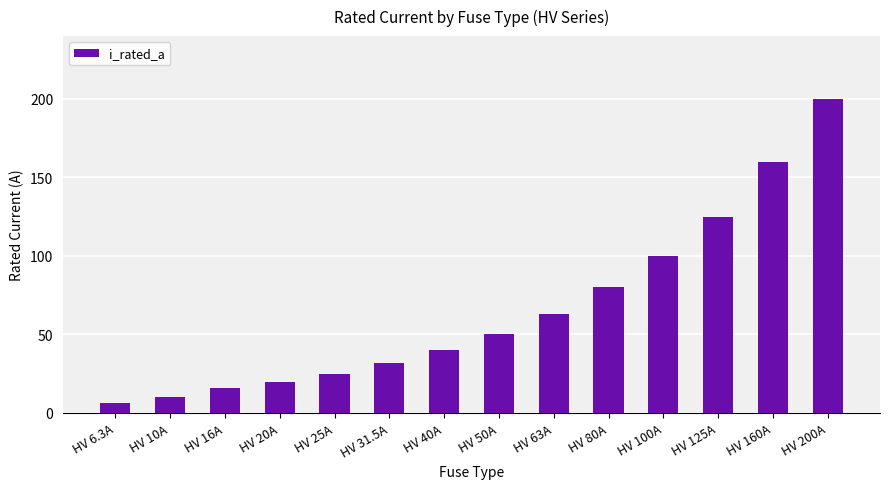

What is the greatest value displayed?

200.0